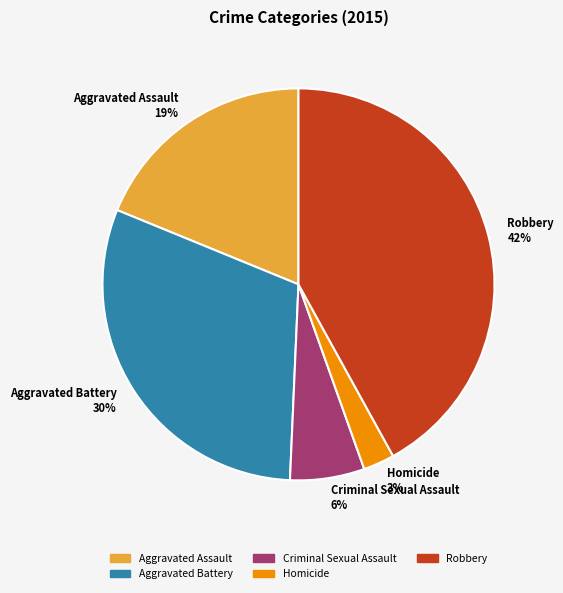

Is the sum of Criminal Sexual Assault and Aggravated Assault greater than half?

No